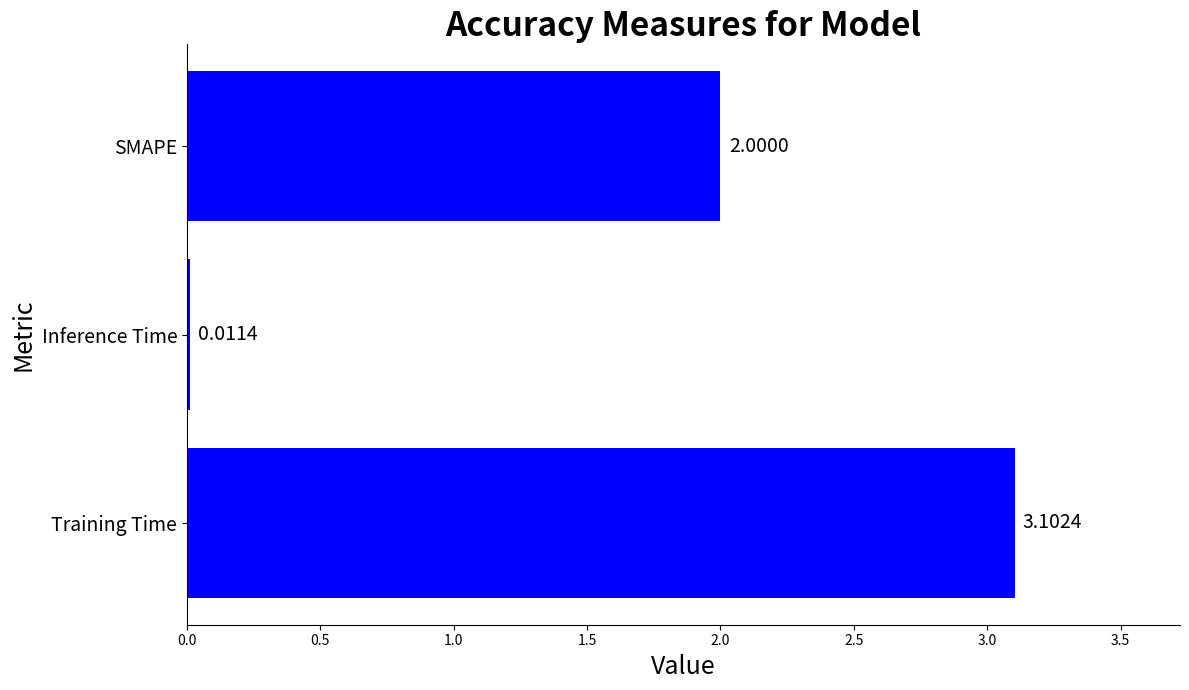

Rank the categories by value from highest to lowest.

Training Time, SMAPE, Inference Time